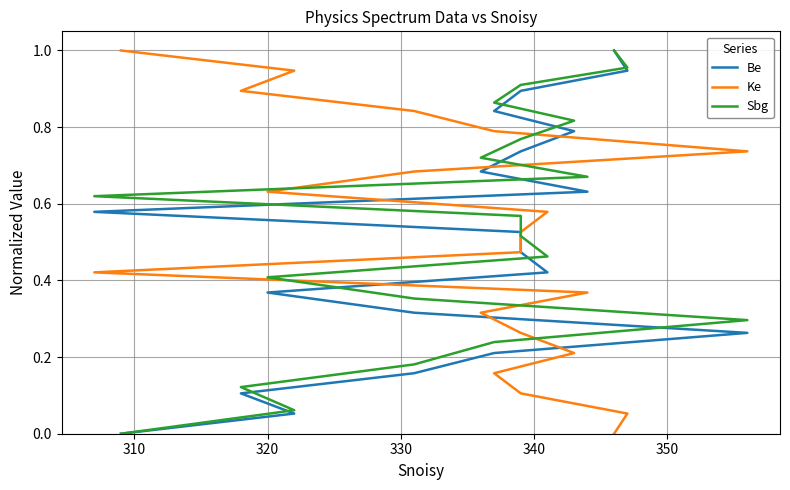

How many values in the Ke series exceed 0?

19